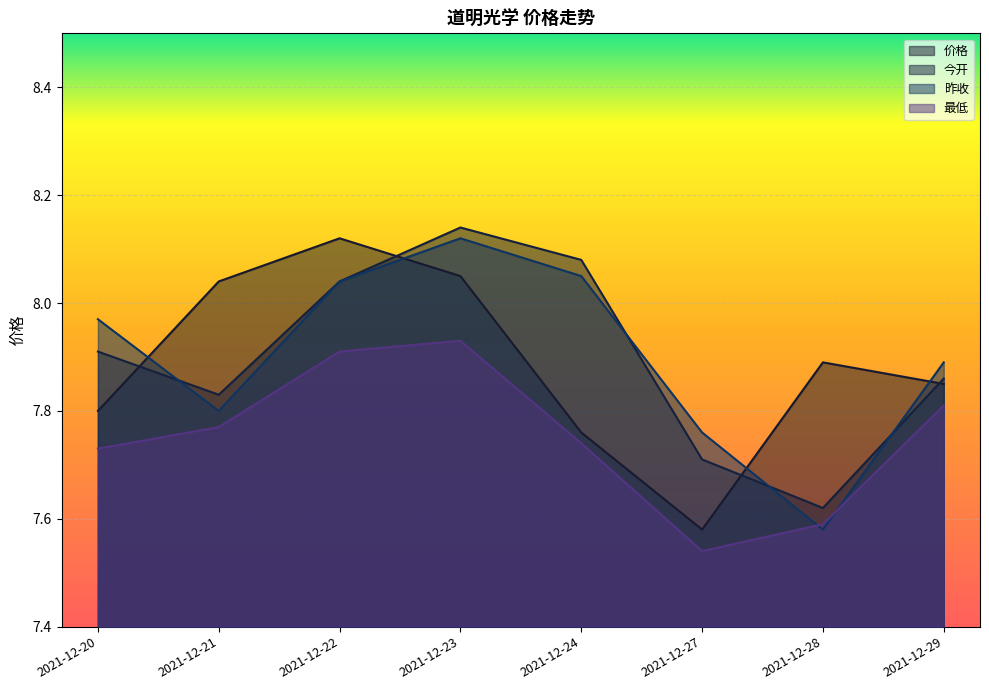

Which series changed the most between 2021-12-21 and 2021-12-22?

昨收